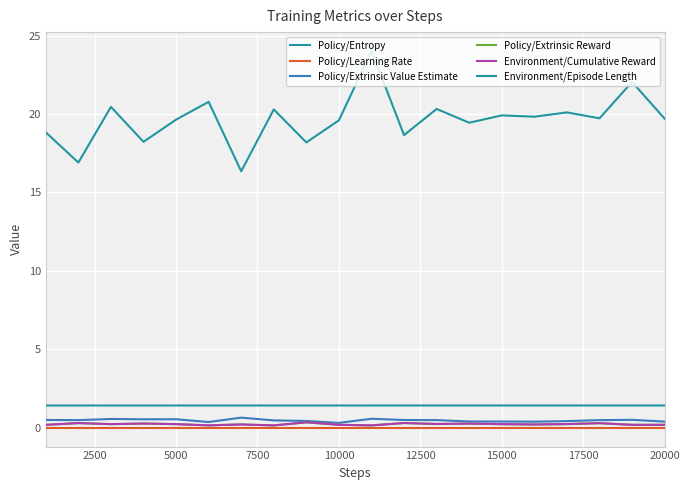

Does the chart have visible grid lines?

Yes